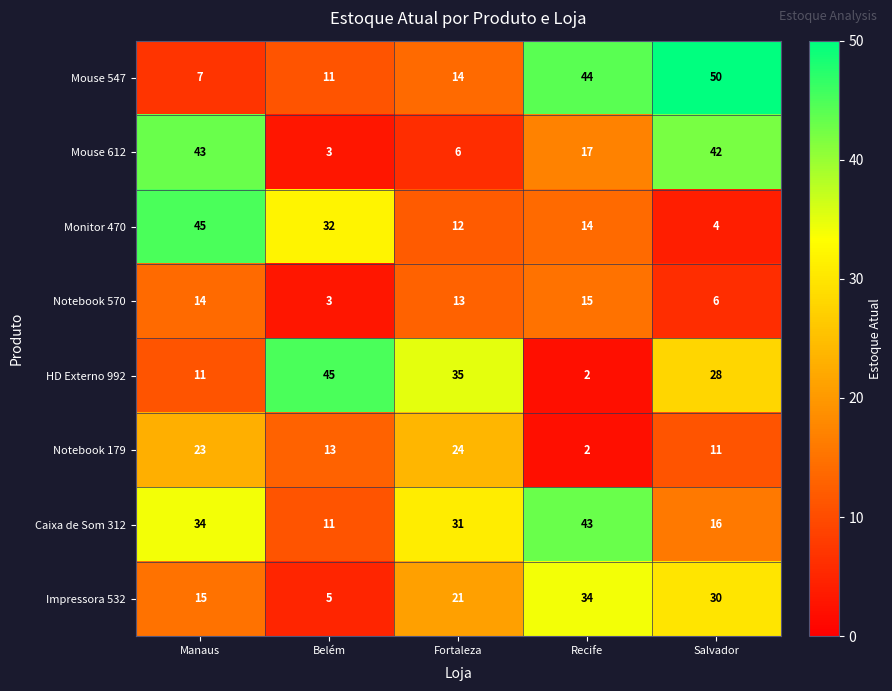

What is the difference between the Notebook 179 values at Recife and Salvador?

9